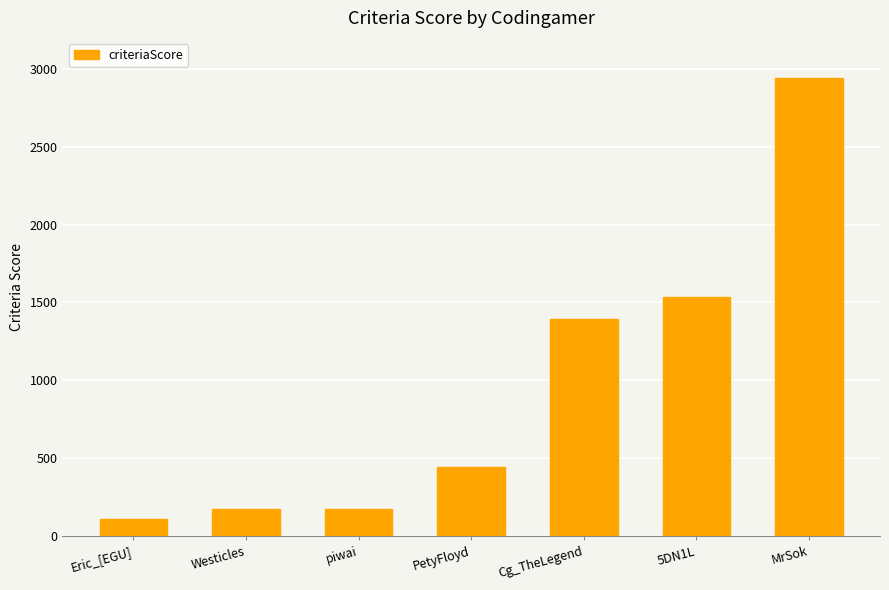

Reading left to right, extract all data points from this chart.

Eric_[EGU]=108	Westicles=175	piwai=175	PetyFloyd=441	Cg_TheLegend=1394	5DN1L=1534	MrSok=2940